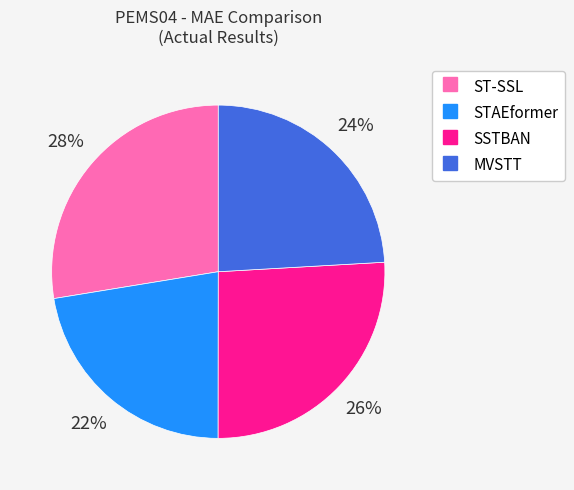

To the nearest percent, what is the difference between the STAEformer and MVSTT slice percentages?

2%